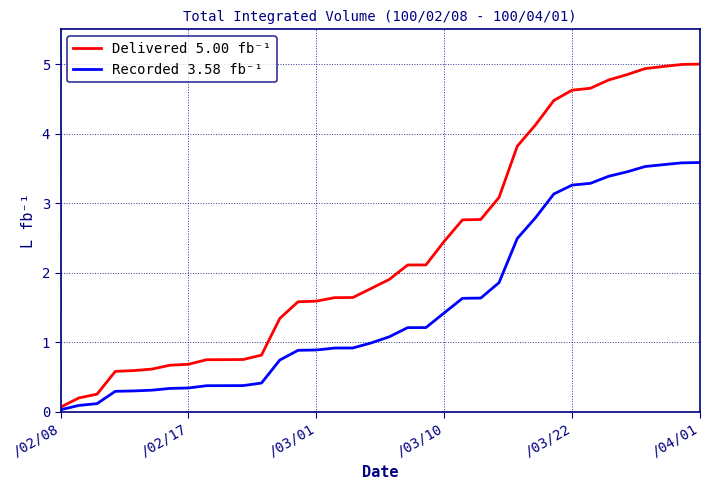

Rank the series by their average value, from lowest to highest.

Recorded 3.58 fb⁻¹, Delivered 5.00 fb⁻¹